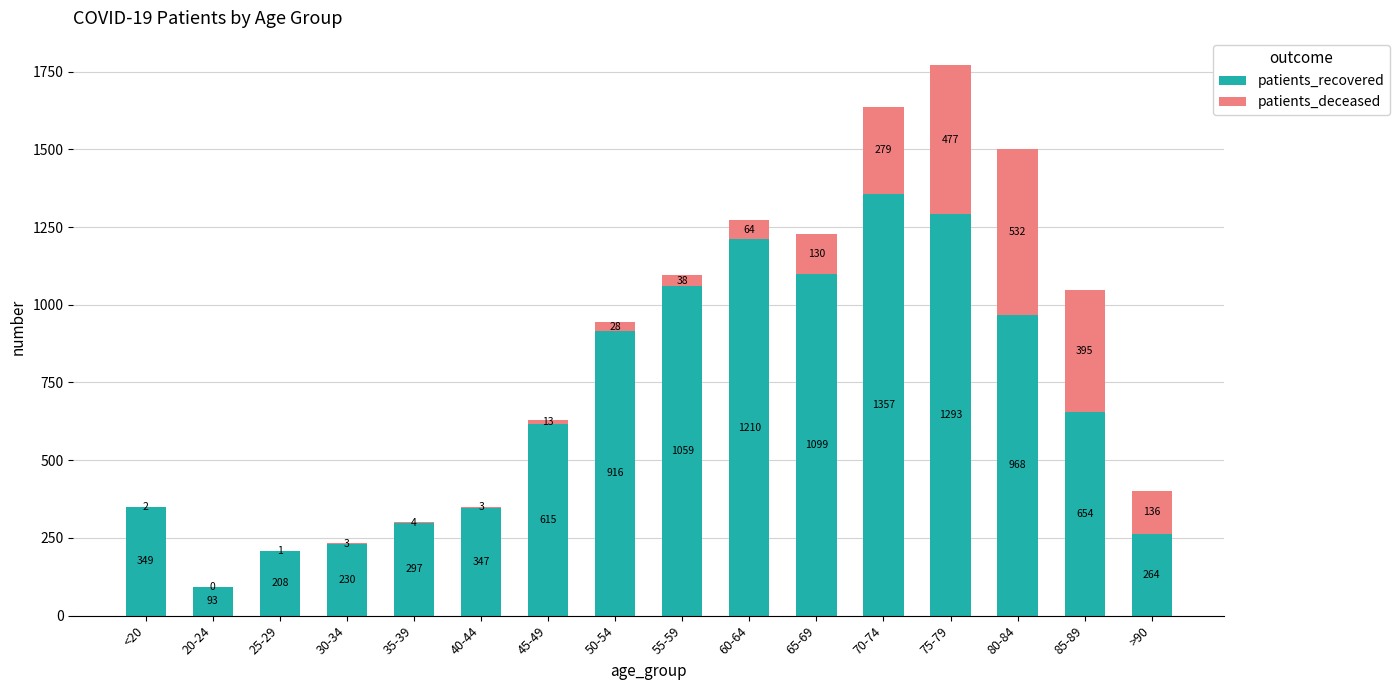

Is it true that patients_recovered equals 1016 at 45-49?

False